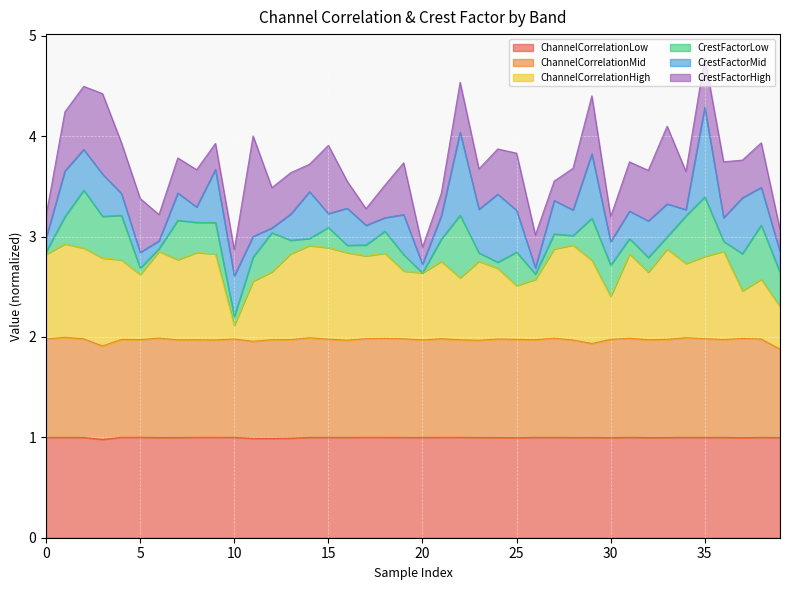

What is the lowest value of the ChannelCorrelationLow series?

1.0